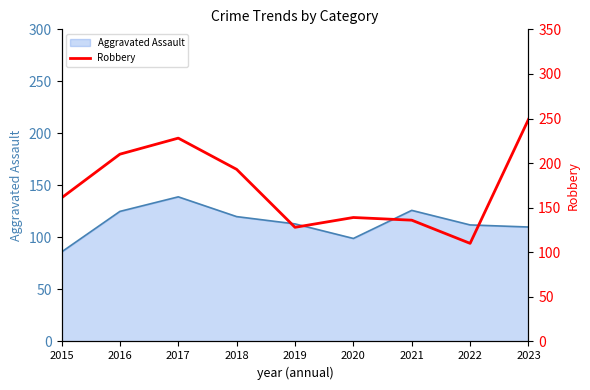

Reading right to left, what are all the values shown in this chart?

2023=249	2022=110	2021=136	2020=139	2019=128	2018=193	2017=228	2016=210	2015=161